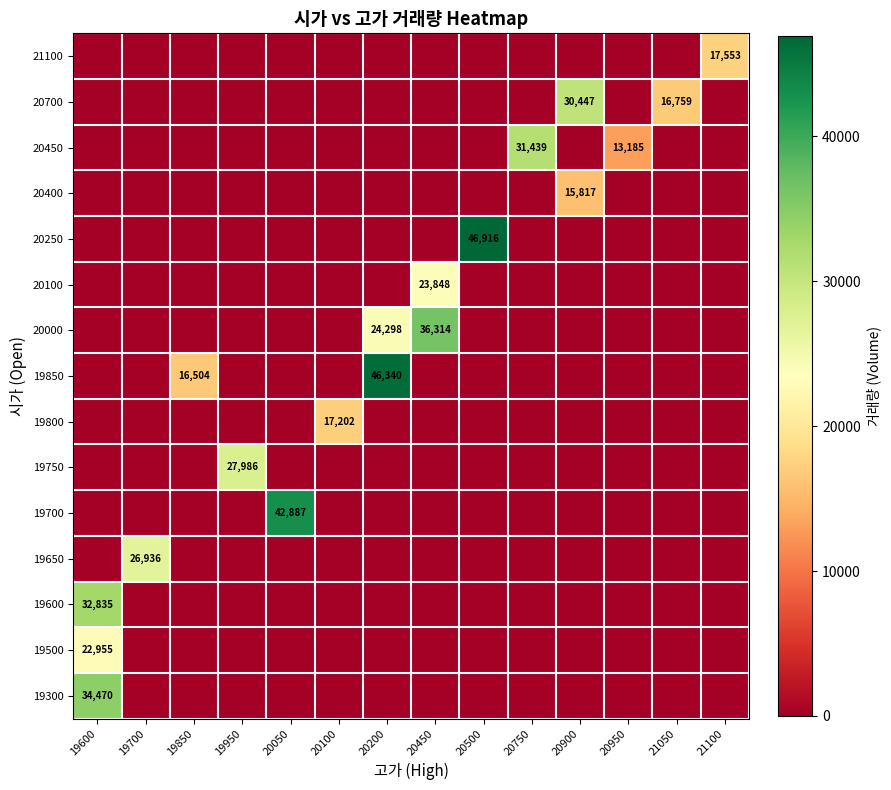

What is the total value across all series at 19700?

26936